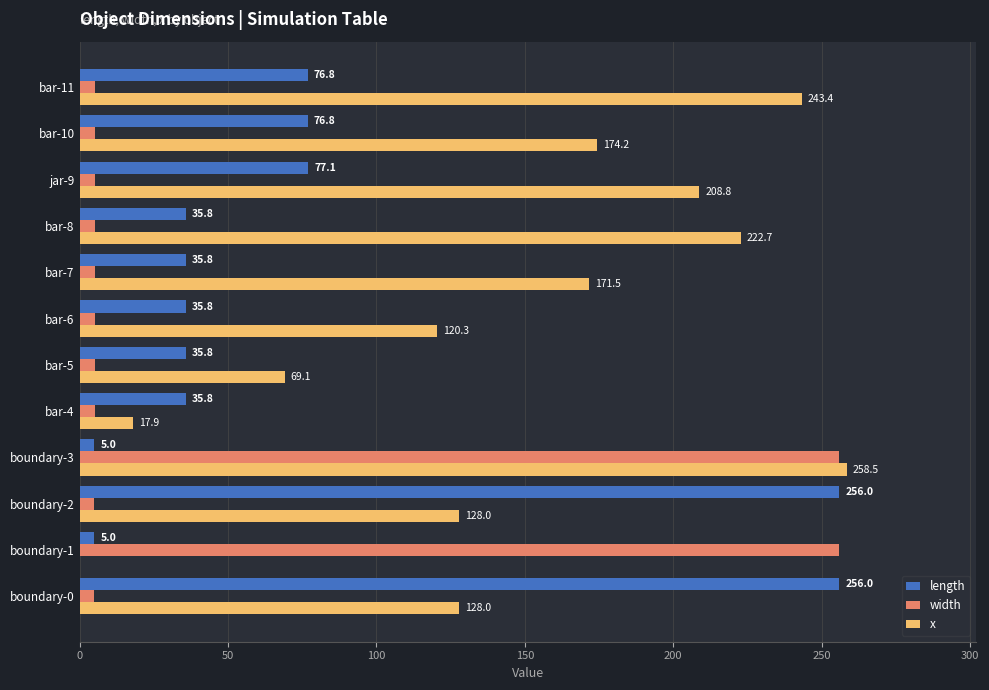

What is the approximate value of x at boundary-0?

128.0